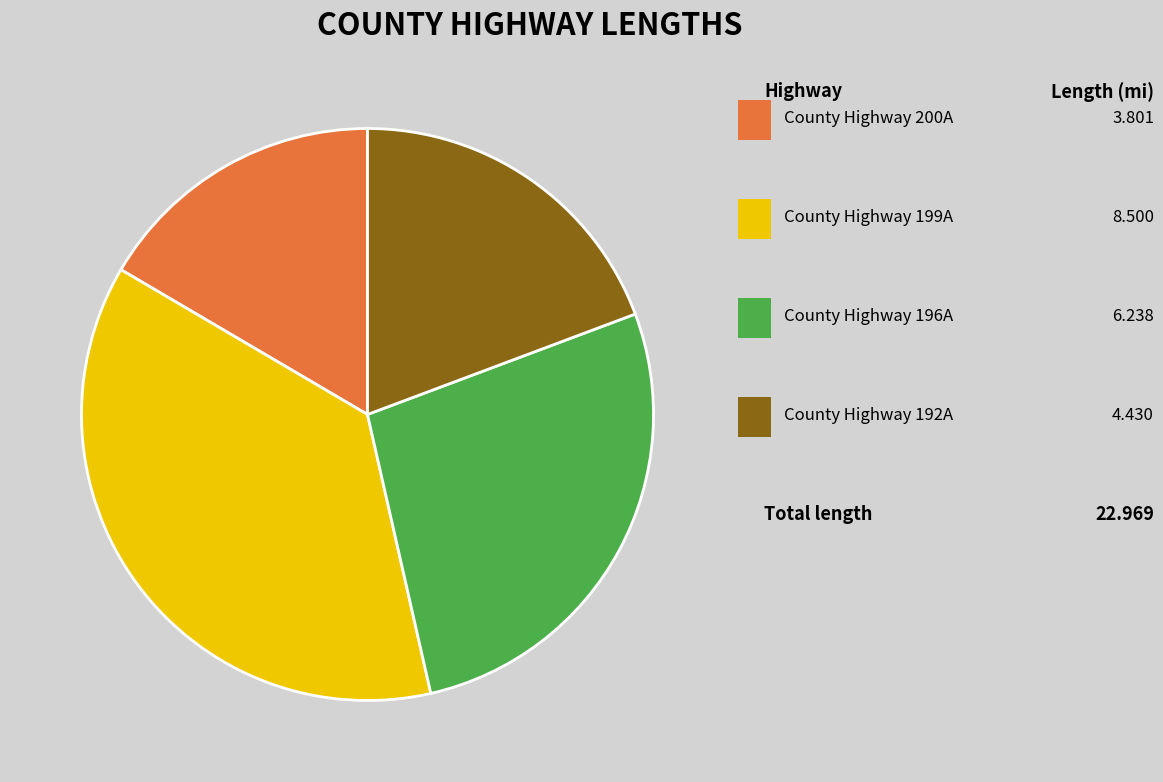

To the nearest percent, what is the average slice percentage?

25%